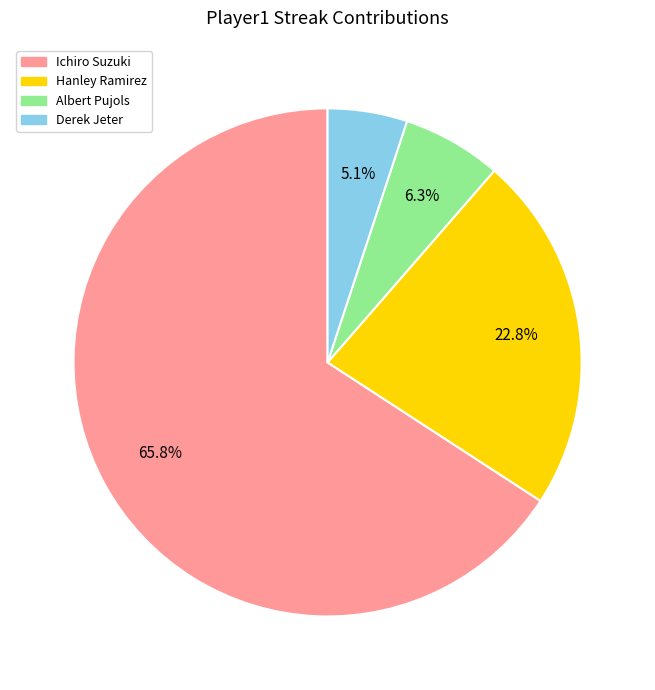

What is the majority slice?

Ichiro Suzuki